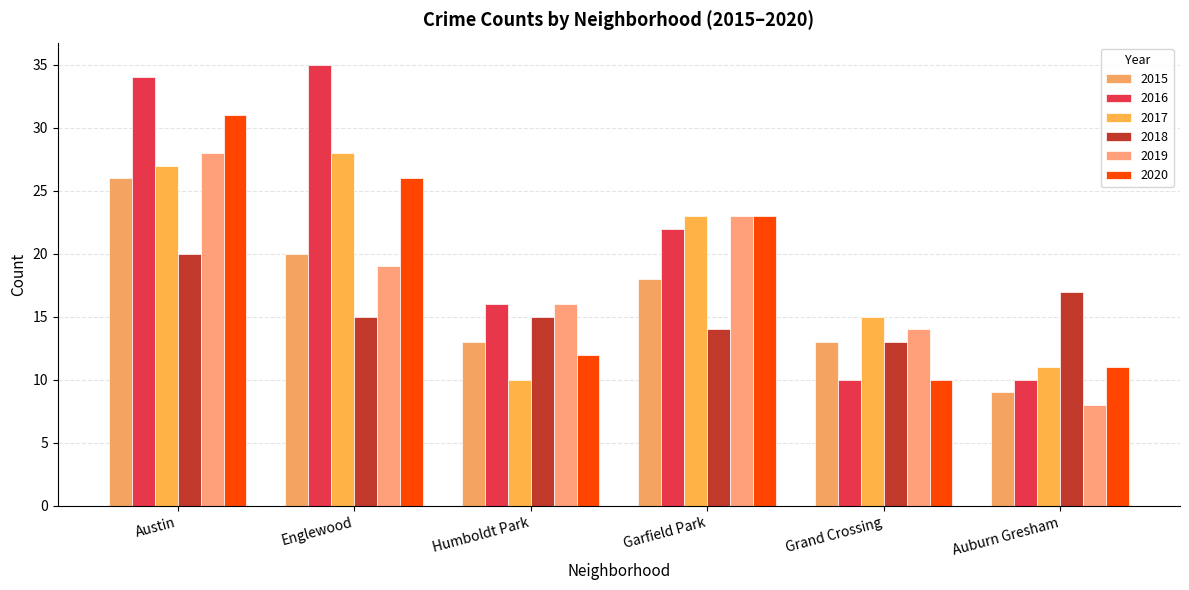

What is the label of the 3rd bar from the left?

Humboldt Park